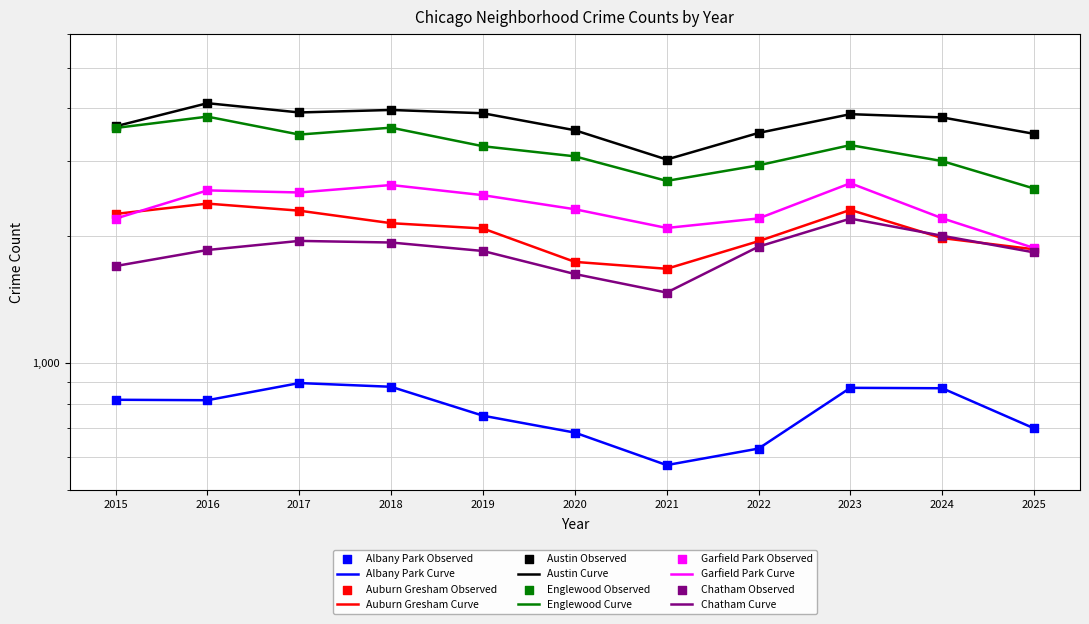

Is the value of Auburn Gresham at 2021 greater than the value of Austin at 2017?

No